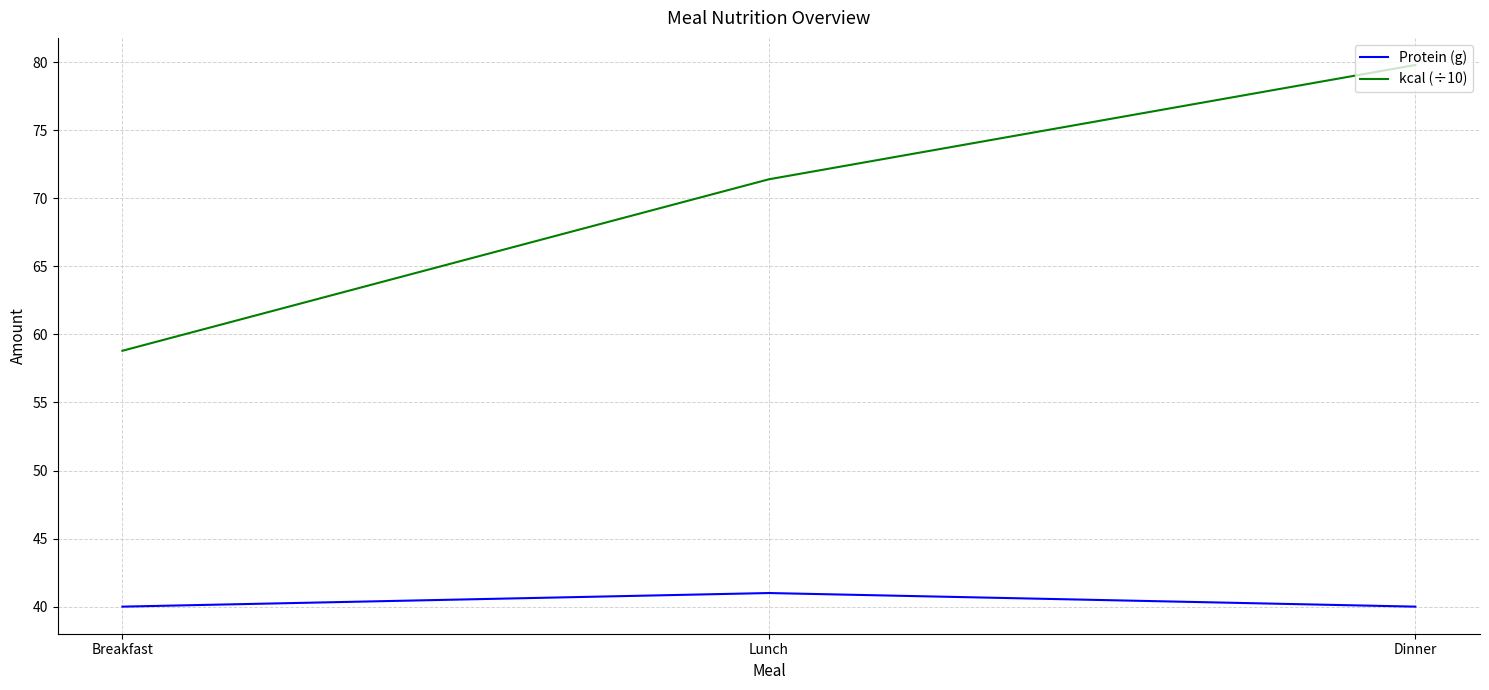

What position from the right is Breakfast?

3